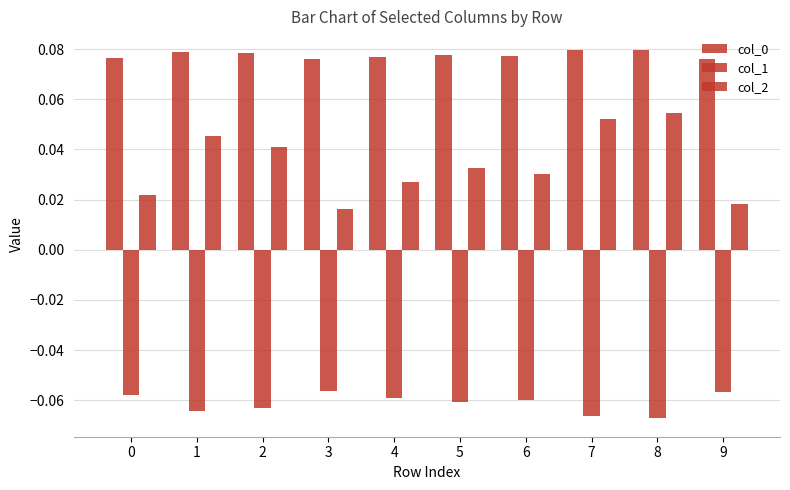

Rank the series at 1 from highest to lowest value.

col_0, col_2, col_1